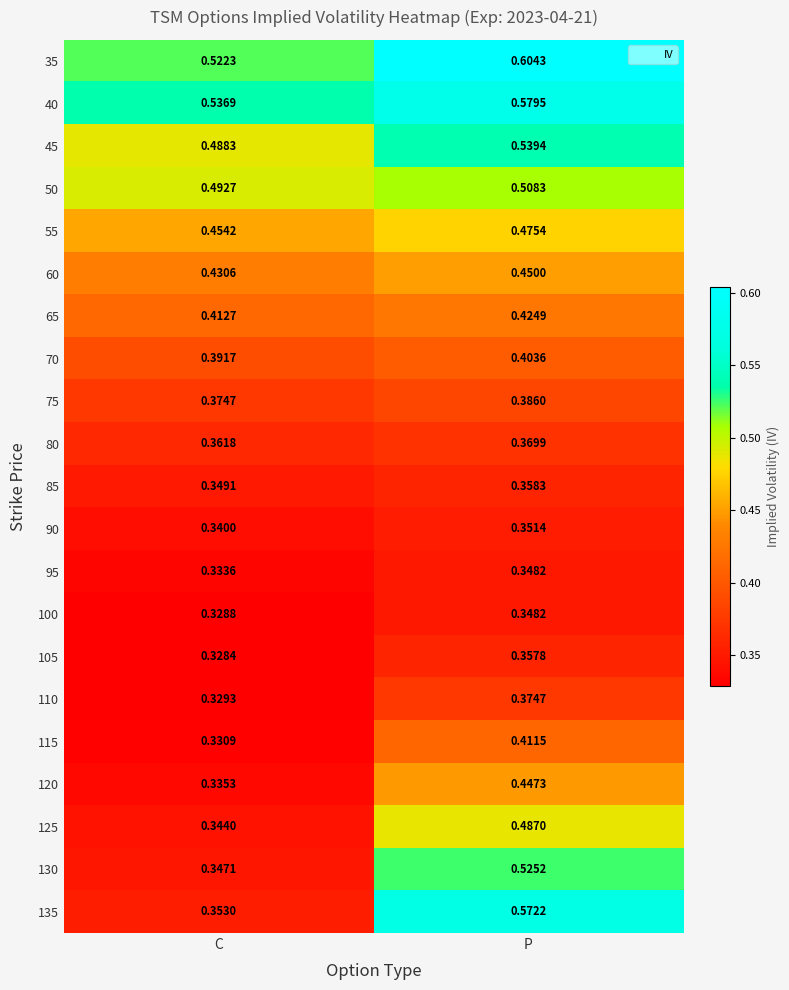

List the labels in order of 35 value, smallest first.

C, P